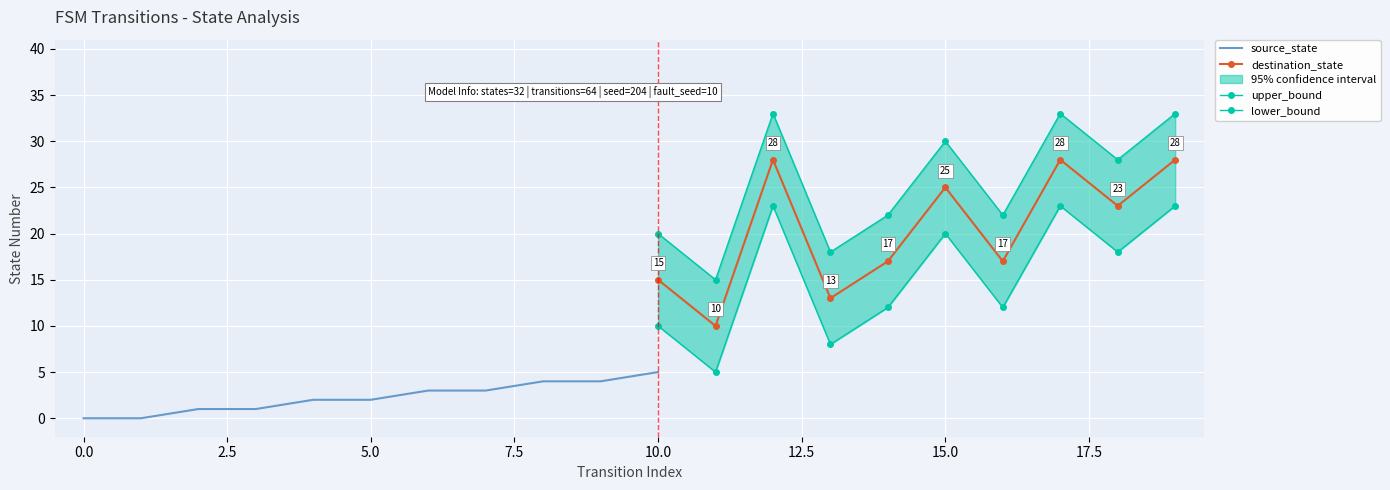

What is the approximate value of upper_bound at 14?

22